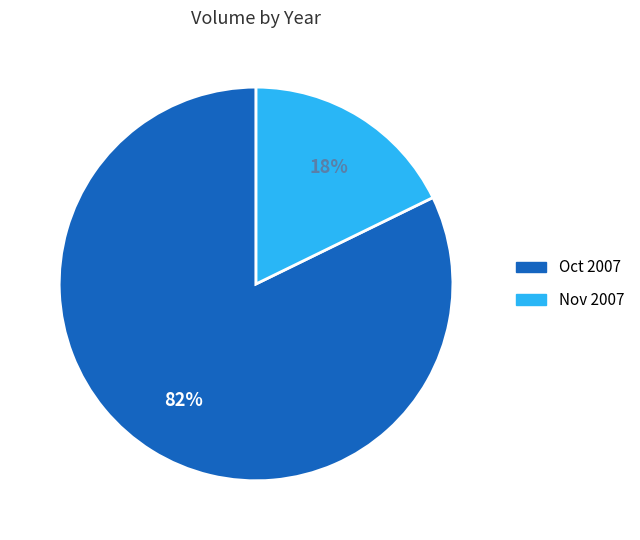

Is there any slice that represents more than half of the pie?

Yes